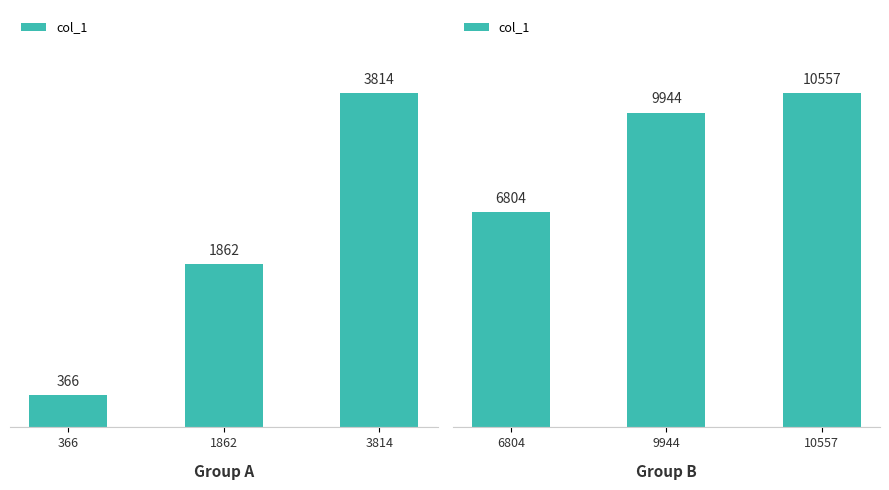

At which category does the chart reach its minimum across all series?

6804